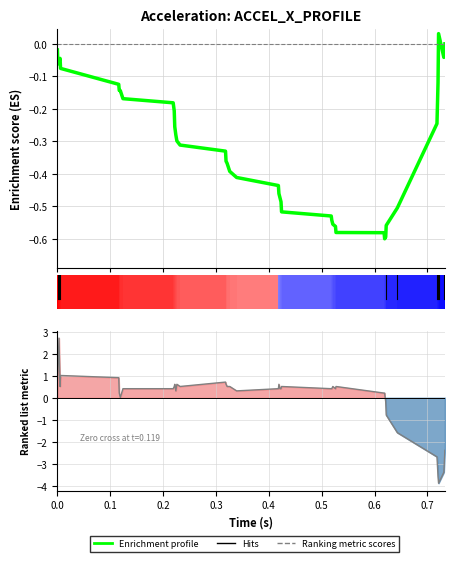

What is the difference between the second highest and second lowest values in the Enrichment profile series?

0.6